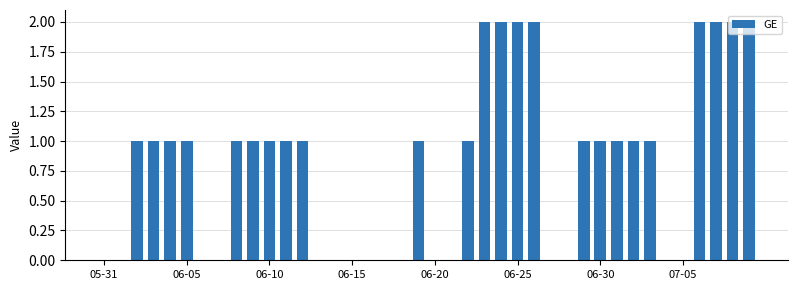

Count the number of data series in this chart.

1